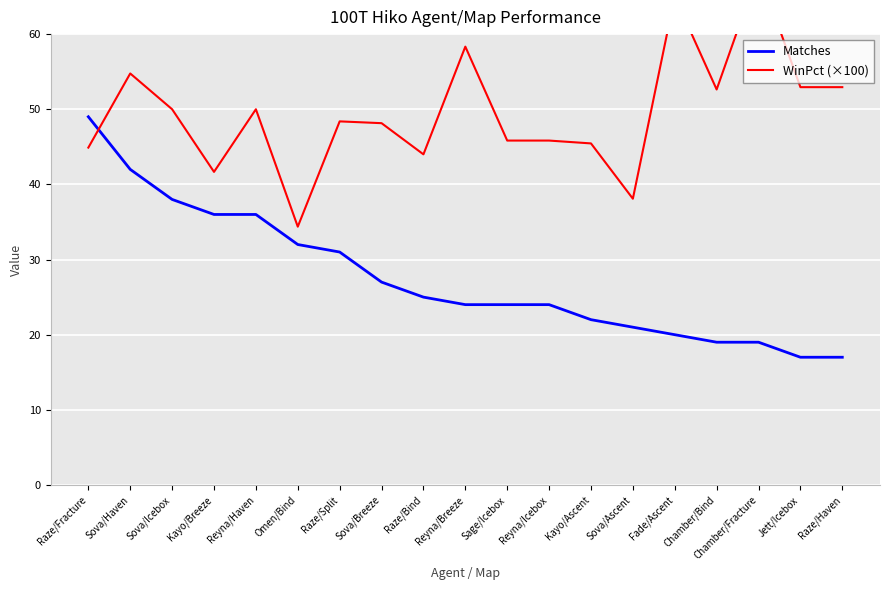

What is the lowest value of the Matches series?

17